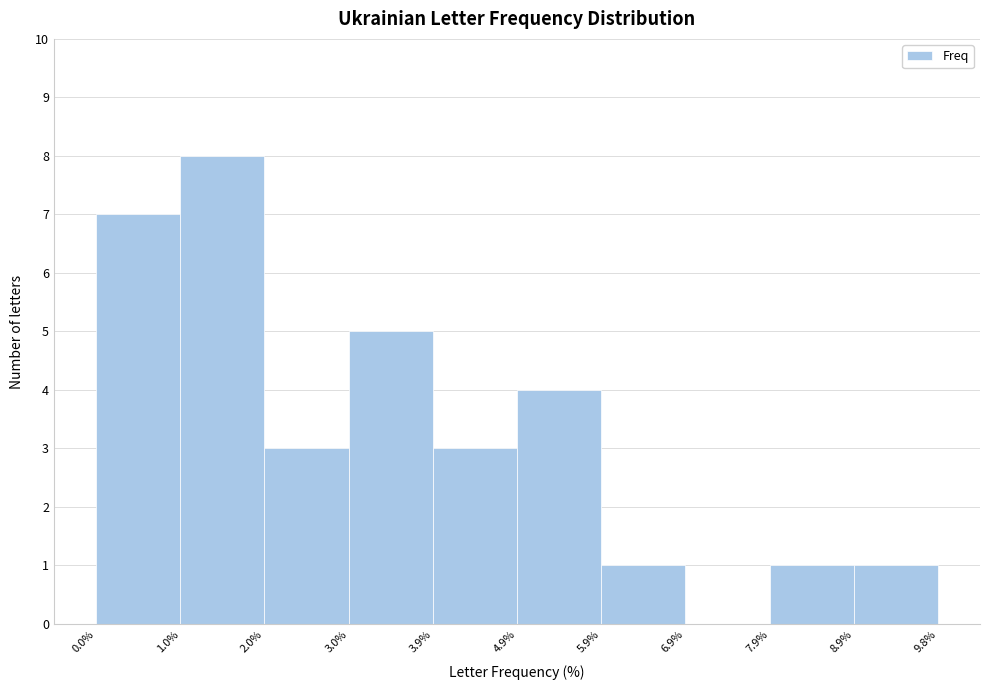

Reading left to right, list every bar in this chart as the range it spans on the x-axis followed by its height. The values are not printed on the chart, so give them approximately, as read against the axis.

0.0% to 1.0%: 7
1.0% to 2.0%: 8
2.0% to 3.0%: 3
3.0% to 3.9%: 5
3.9% to 4.9%: 3
4.9% to 5.9%: 4
5.9% to 6.9%: 1
6.9% to 7.9%: 0
7.9% to 8.9%: 1
8.9% to 9.8%: 1